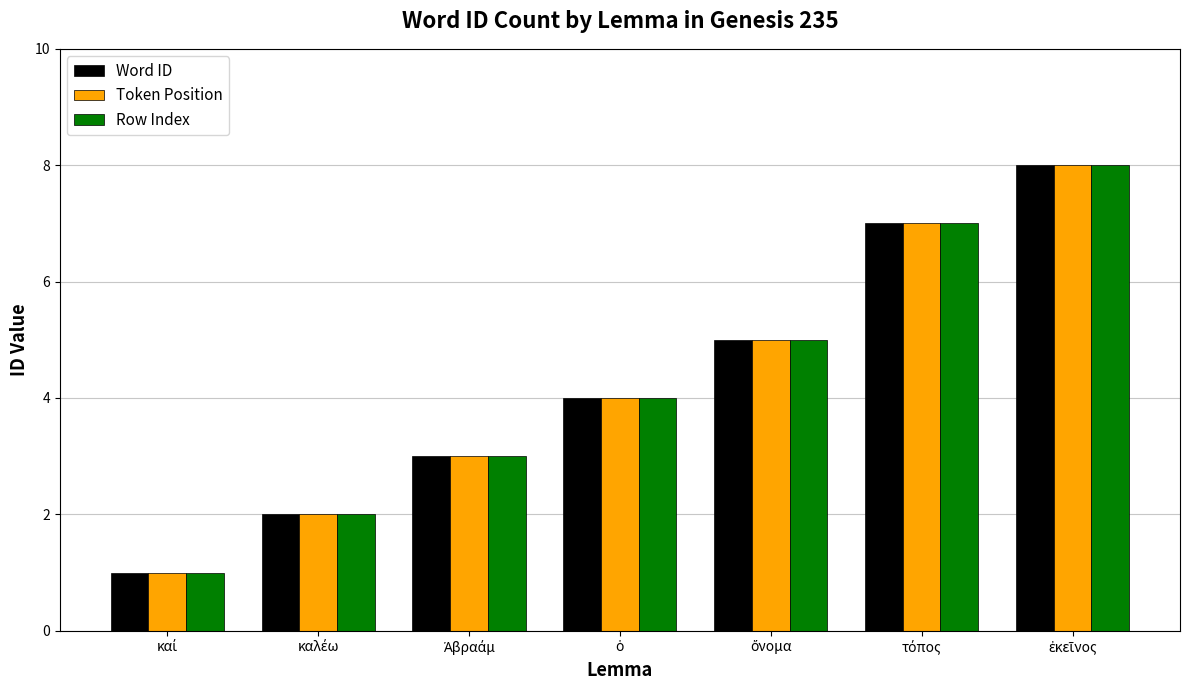

Reading right to left, transcribe all the data shown in this chart.

Word ID: 8	7	5	4	3	2	1
Token Position: 8	7	5	4	3	2	1
Row Index: 8	7	5	4	3	2	1